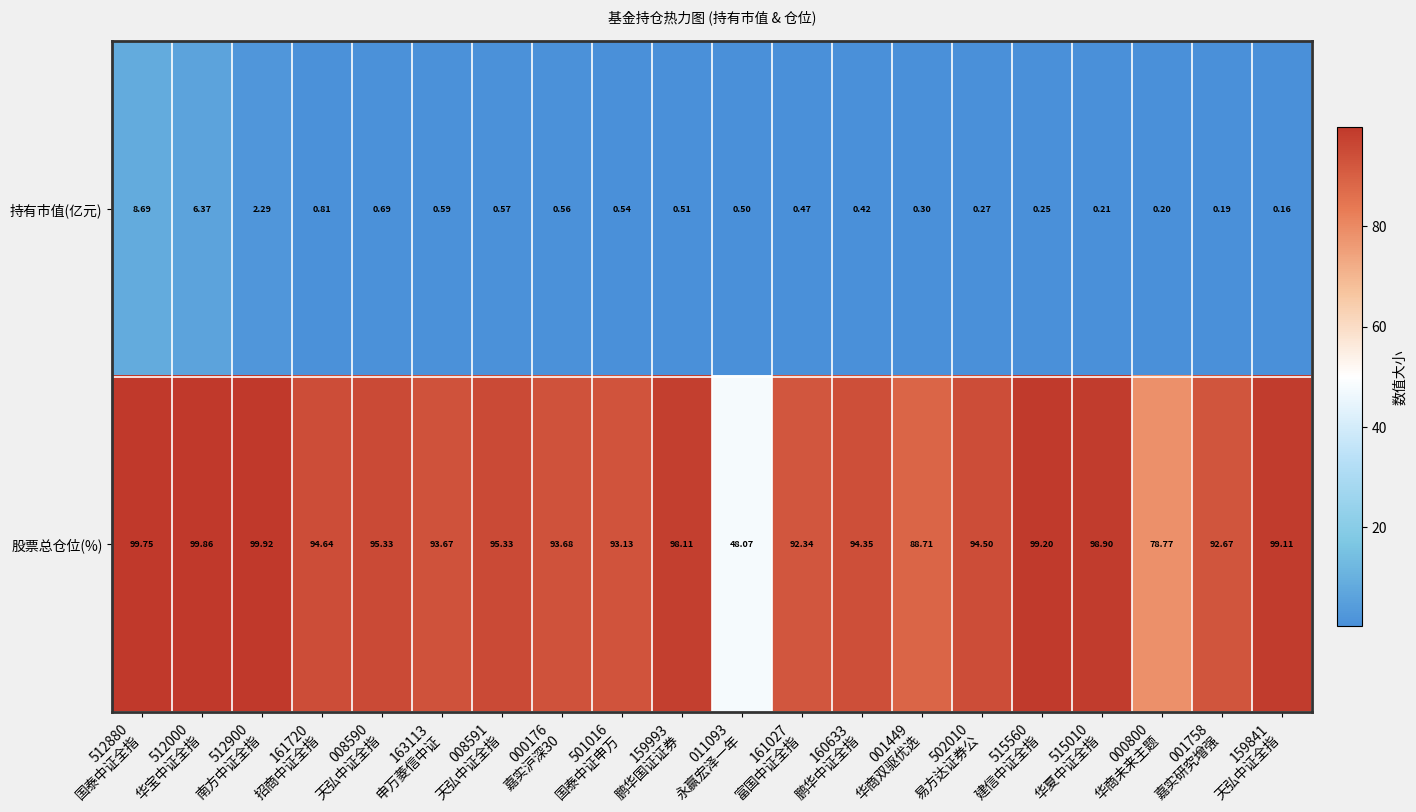

Which series has the largest total across all categories?

股票总仓位(%)